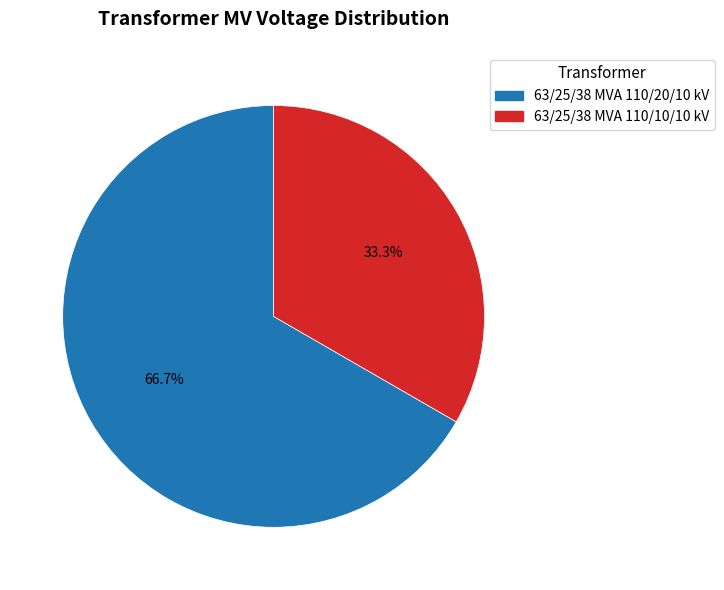

Approximately how many times larger is the value at 63/25/38 MVA 110/20/10 kV compared to 63/25/38 MVA 110/10/10 kV?

2.0